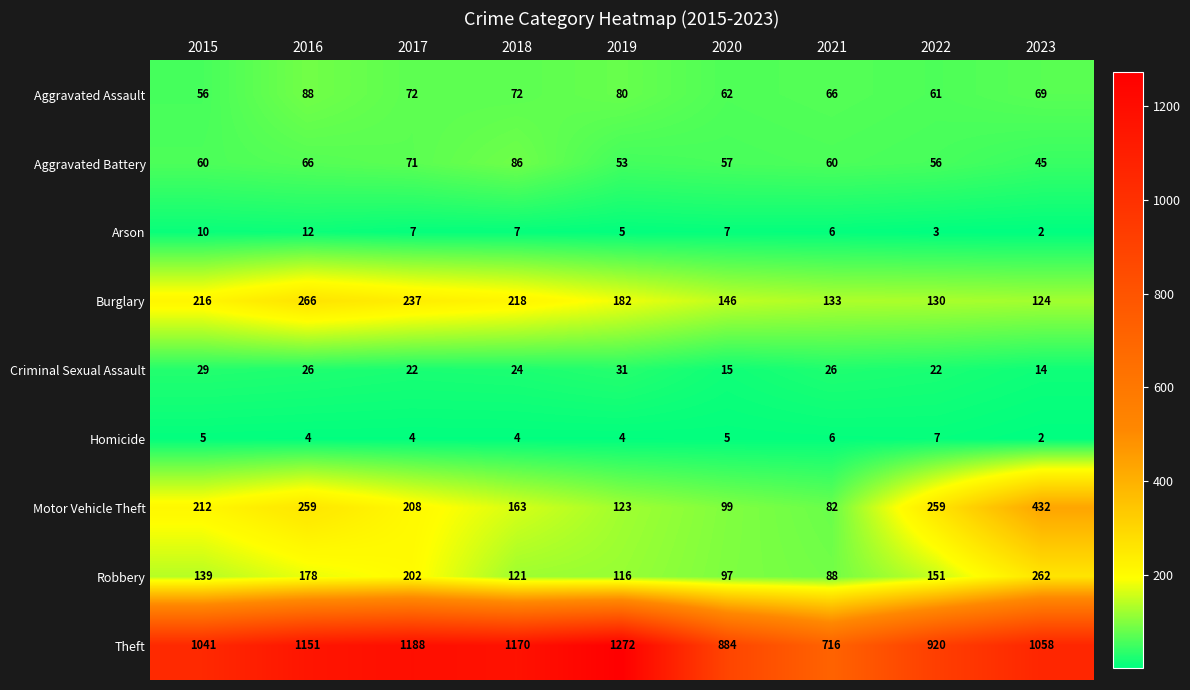

Is it true that Arson equals 14 at 2015?

False